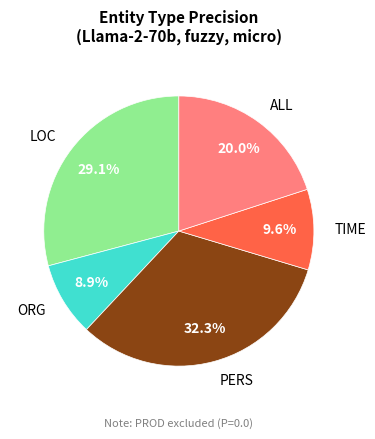

Is there a majority slice in this chart?

No